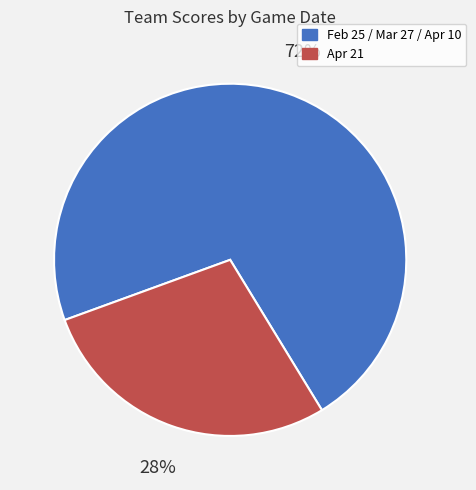

Does any single category account for the majority?

Yes